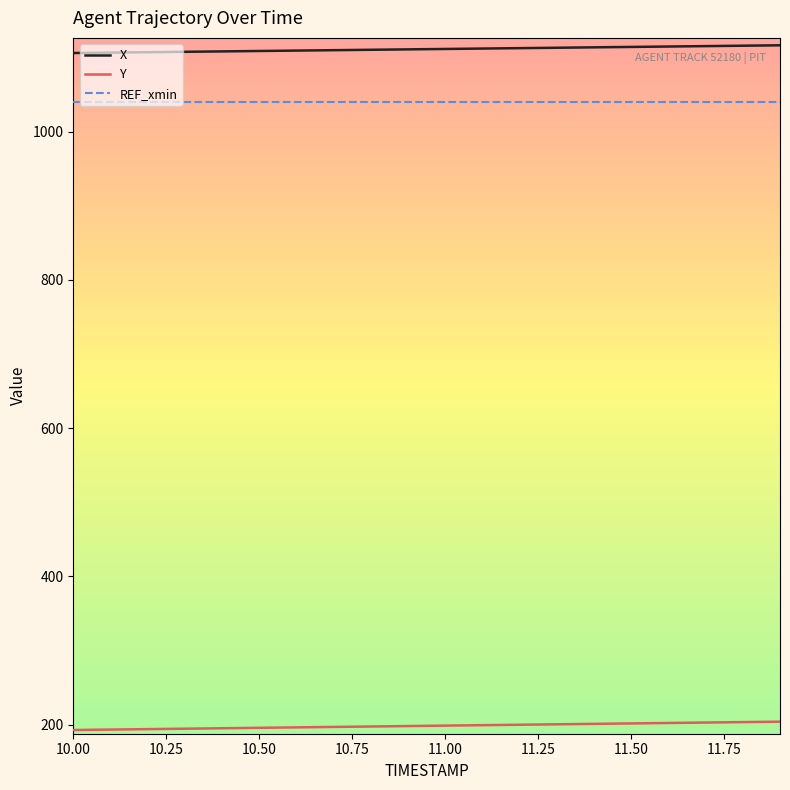

How many lines are shown in the chart?

3